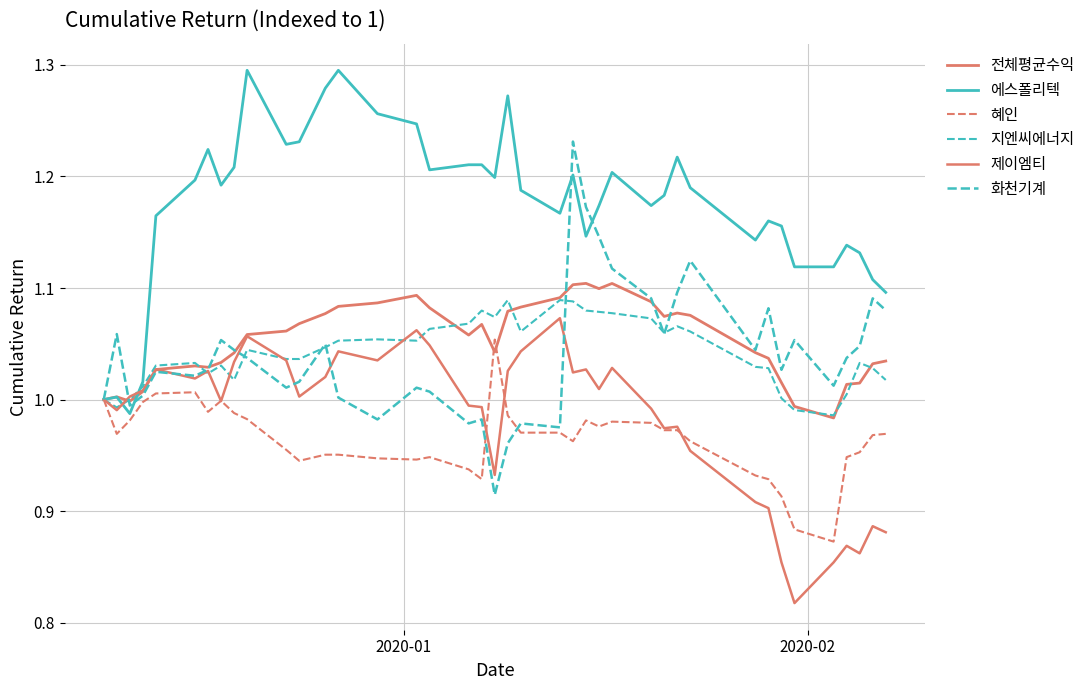

Reading left to right, list all the values displayed in this chart.

전체평균수익: 1.0	1.0	1.0	1.0	1.0	1.0	1.0	1.0	1.0	1.1	1.1	1.1	1.1	1.1	1.1	1.1	1.1	1.1	1.1	1.0	1.1	1.1	1.1	1.1	1.1	1.1	1.1	1.1	1.1	1.1	1.1	1.0	1.0	1.0	1.0	1.0	1.0	1.0	1.0	1.0
에스폴리텍: 1.0	1.0	1.0	1.0	1.2	1.2	1.2	1.2	1.2	1.3	1.2	1.2	1.3	1.3	1.3	1.2	1.2	1.2	1.2	1.2	1.3	1.2	1.2	1.2	1.1	1.2	1.2	1.2	1.2	1.2	1.2	1.1	1.2	1.2	1.1	1.1	1.1	1.1	1.1	1.1
혜인: 1.0	1.0	1.0	1.0	1.0	1.0	1.0	1.0	1.0	1.0	1.0	0.9	1.0	1.0	0.9	0.9	0.9	0.9	0.9	1.1	1.0	1.0	1.0	1.0	1.0	1.0	1.0	1.0	1.0	1.0	1.0	0.9	0.9	0.9	0.9	0.9	0.9	1.0	1.0	1.0
지엔씨에너지: 1.0	1.0	1.0	1.0	1.0	1.0	1.0	1.0	1.0	1.0	1.0	1.0	1.0	1.1	1.1	1.1	1.1	1.1	1.1	1.1	1.1	1.1	1.1	1.1	1.1	1.1	1.1	1.1	1.1	1.1	1.1	1.0	1.0	1.0	1.0	1.0	1.0	1.0	1.0	1.0
제이엠티: 1.0	1.0	1.0	1.0	1.0	1.0	1.0	1.0	1.0	1.1	1.0	1.0	1.0	1.0	1.0	1.1	1.0	1.0	1.0	0.9	1.0	1.0	1.1	1.0	1.0	1.0	1.0	1.0	1.0	1.0	1.0	0.9	0.9	0.9	0.8	0.9	0.9	0.9	0.9	0.9
화천기계: 1.0	1.1	1.0	1.0	1.0	1.0	1.0	1.1	1.0	1.0	1.0	1.0	1.0	1.0	1.0	1.0	1.0	1.0	1.0	0.9	1.0	1.0	1.0	1.2	1.2	1.1	1.1	1.1	1.1	1.1	1.1	1.0	1.1	1.0	1.1	1.0	1.0	1.0	1.1	1.1